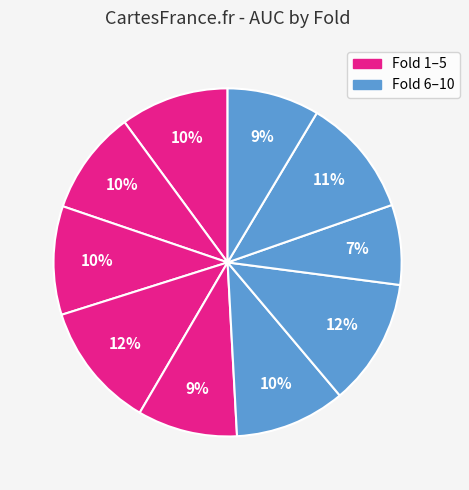

Count the number of slices in the pie.

10